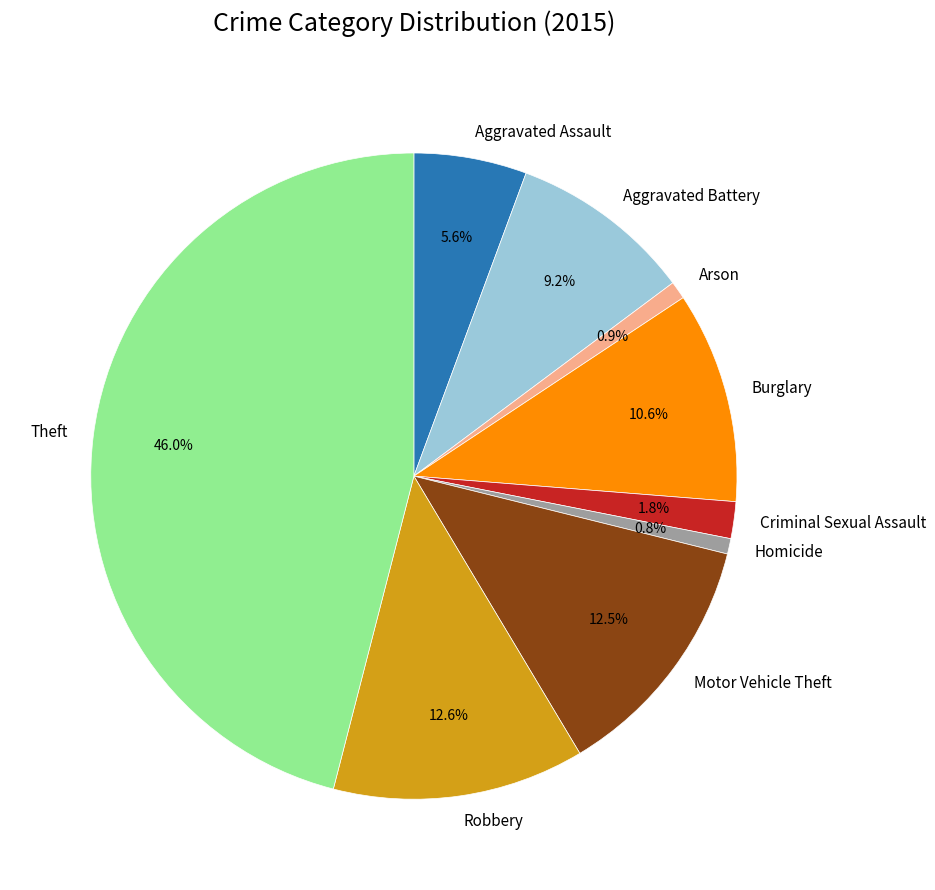

Count the number of slices in the pie.

9